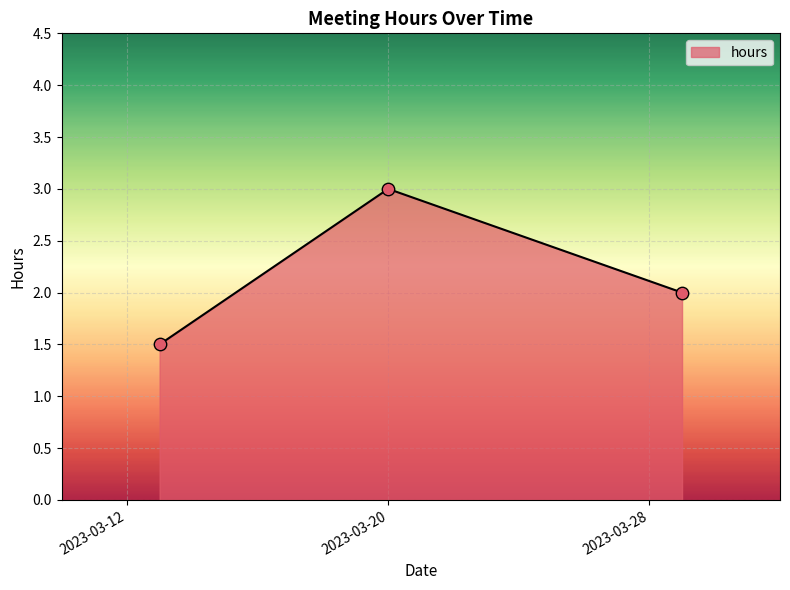

What is the sum of all values?

6.5